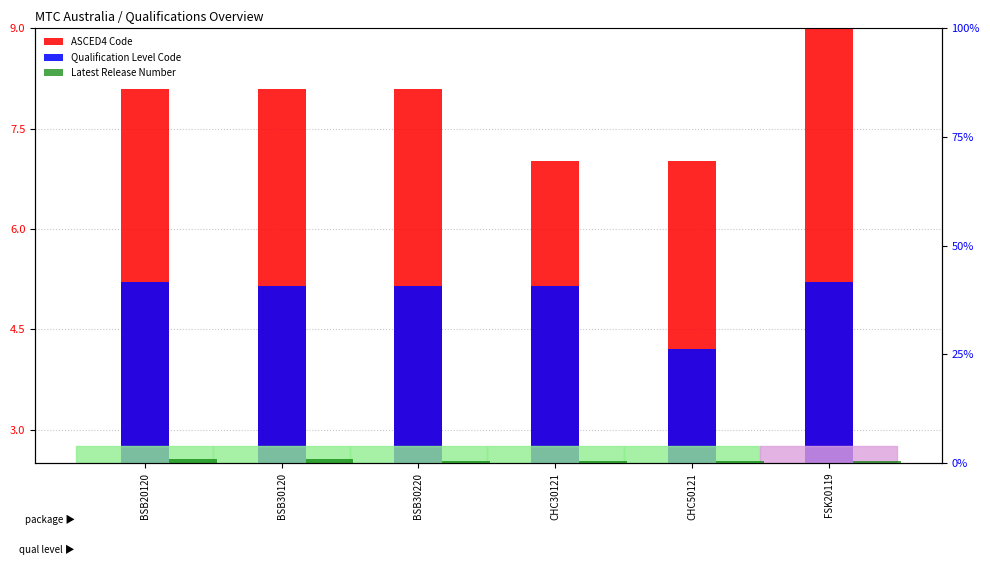

What value does the Qualification Level Code series have at CHC50121?

4.2